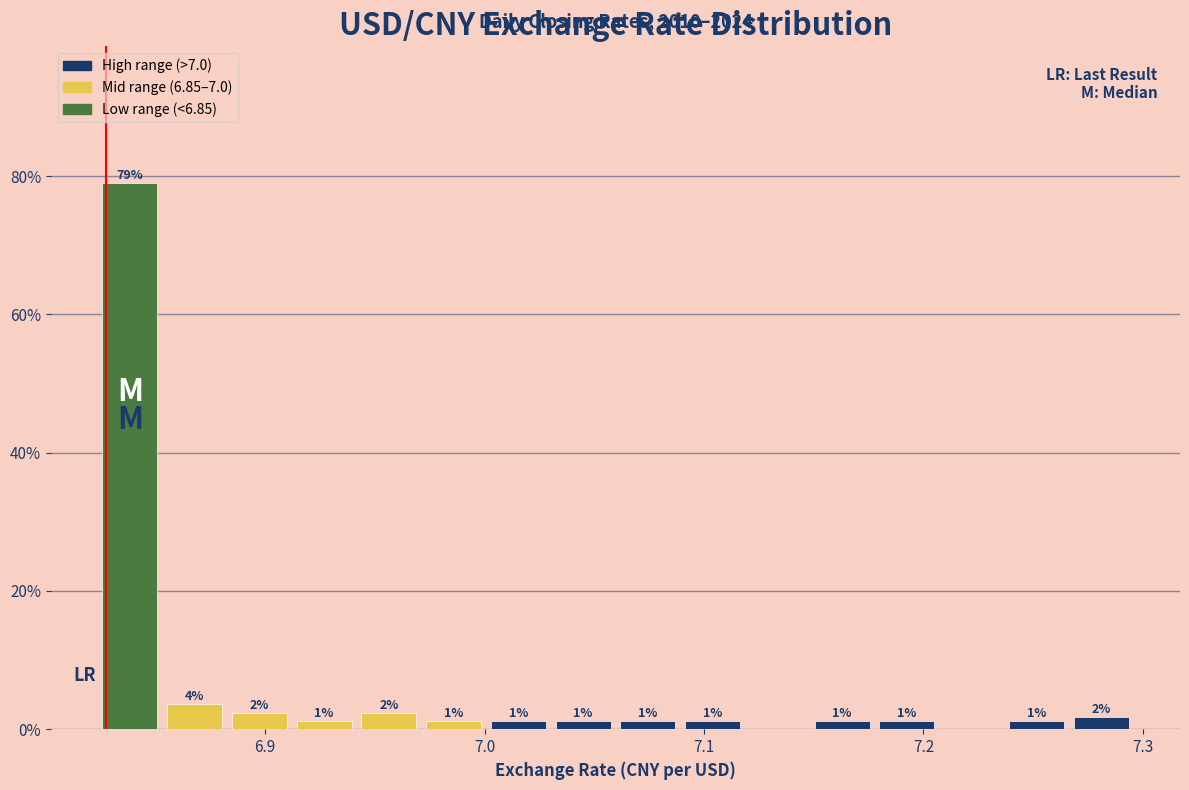

Around what value on the x-axis is the tallest bar? Give the approximate position of its centre, as read against the axis.

6.84